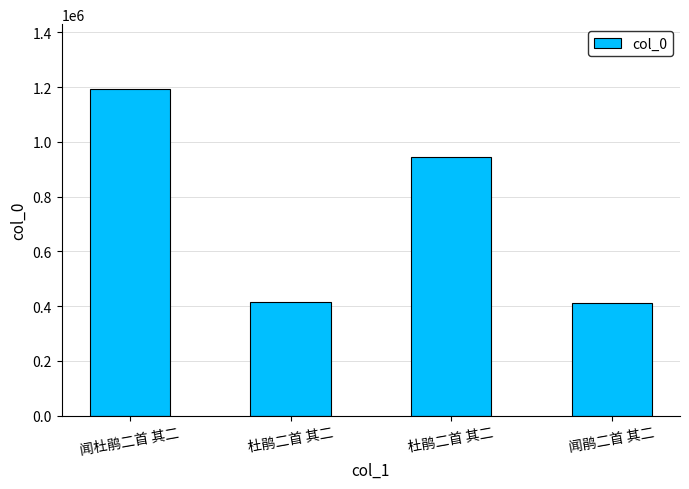

At which category does the chart reach its minimum across all series?

闻鹃二首 其二